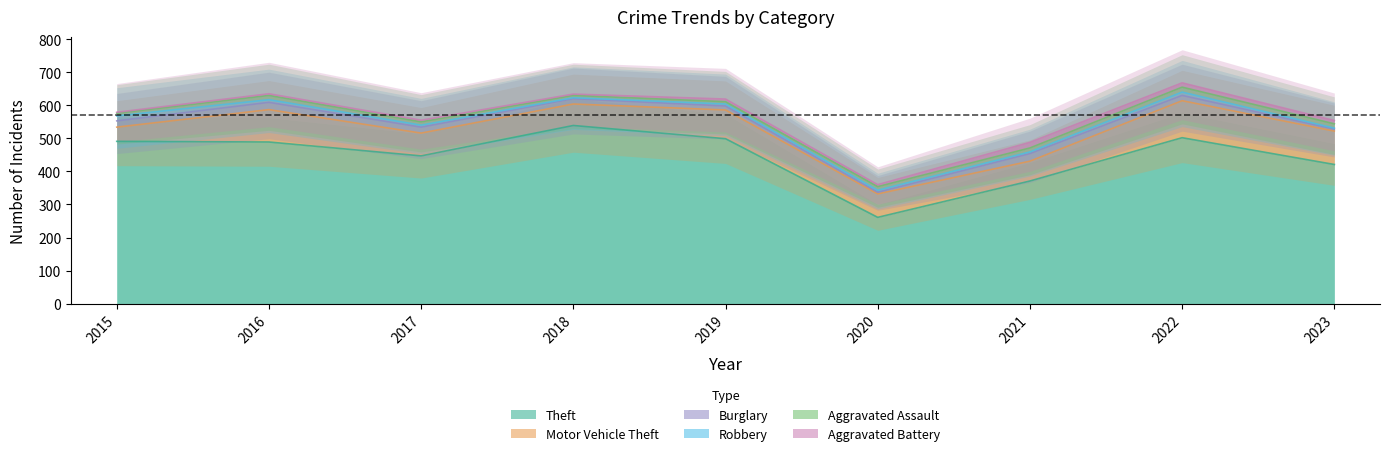

Does the chart display data point markers on the line(s)?

No